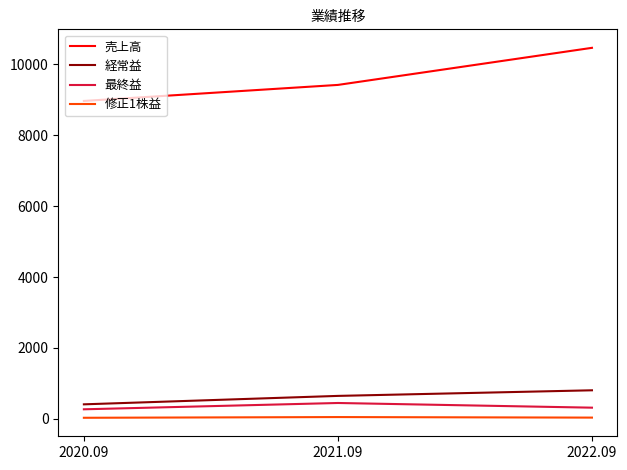

Which series has the widest spread of values?

売上高